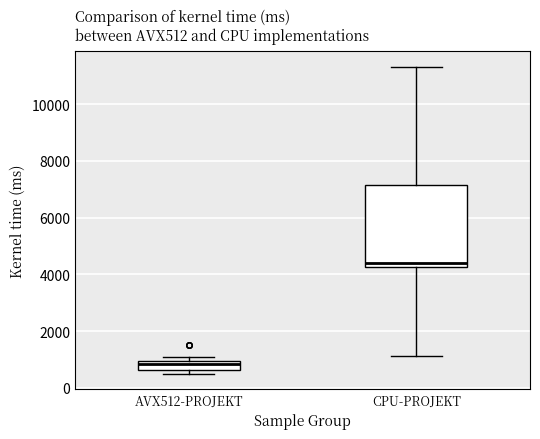

Reading left to right, read every box against the y-axis: the position of its median line, the range the box covers, and the ends of its whiskers. The values are not printed on the chart, so give them approximately, as read against the axis.

AVX512-PROJEKT: median 800, box 600 to 1000, whiskers 600 (just below the box's lower edge) to 1000 (above the box's upper edge)
CPU-PROJEKT: median 4400, box 4200 to 7200, whiskers 1200 to 11400